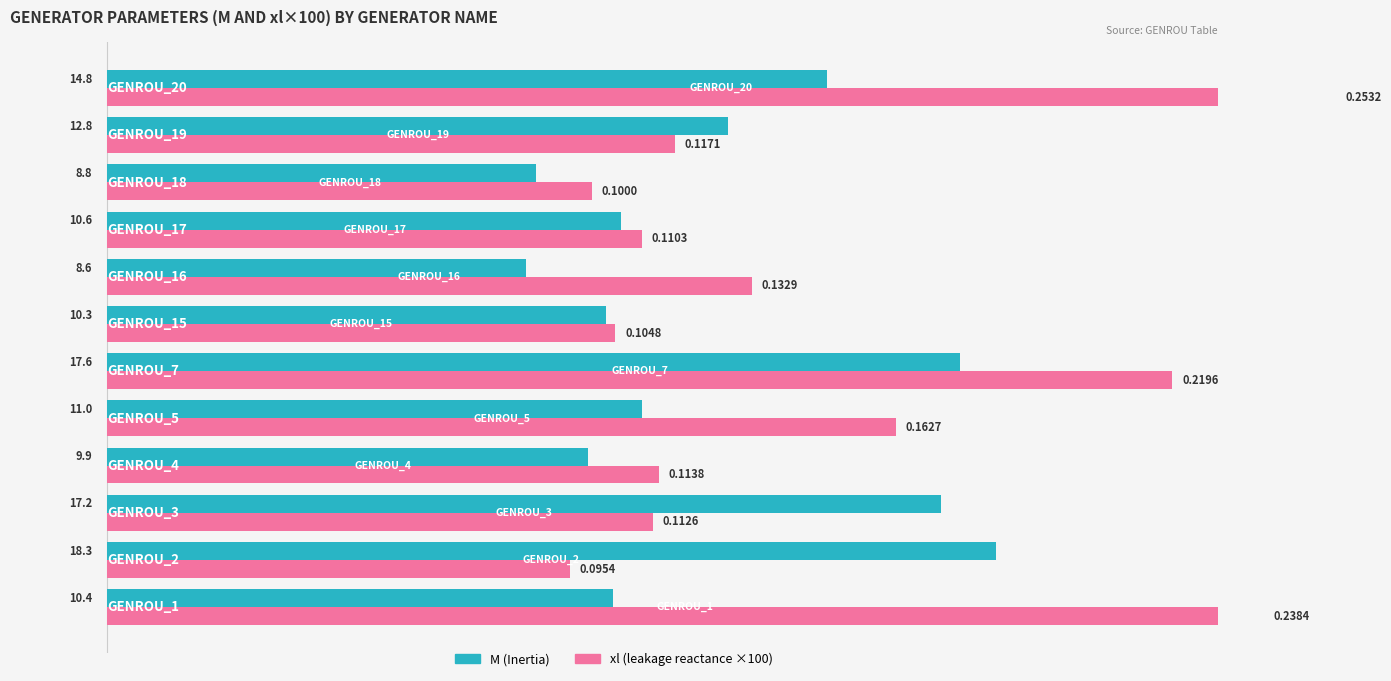

Which series changed the most between 10 and 25?

xl (×100)